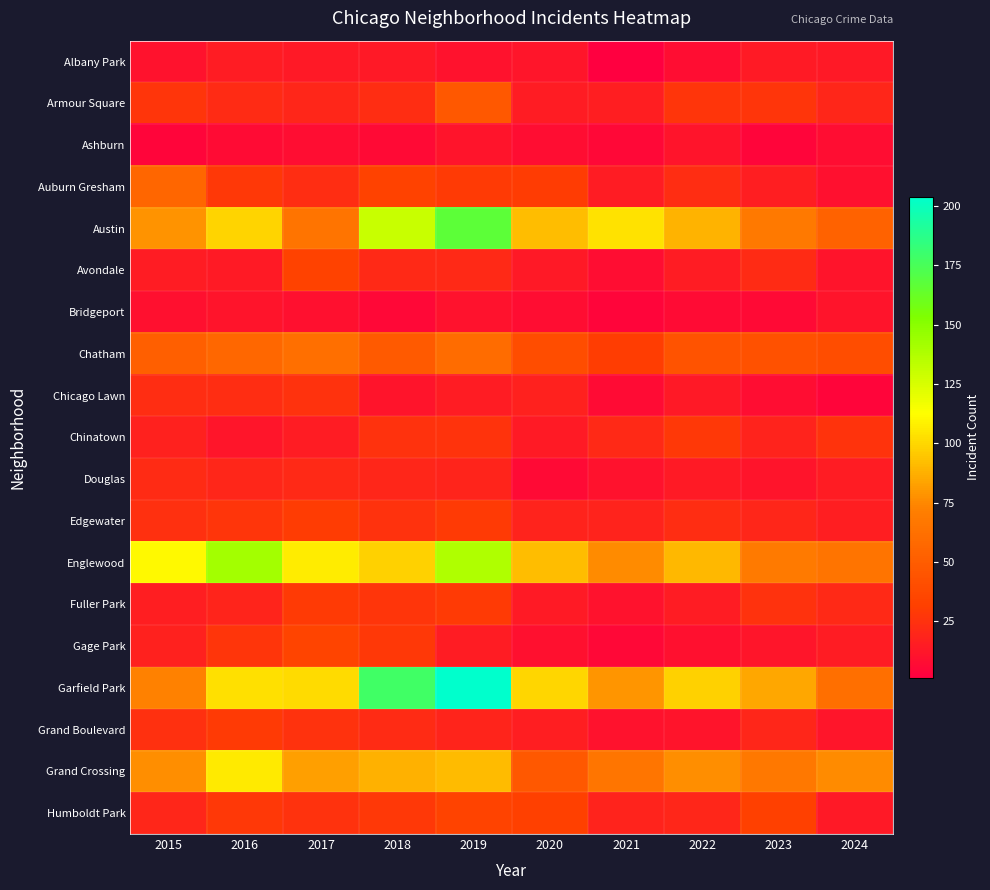

Which series has the largest range (max minus min)?

Garfield Park